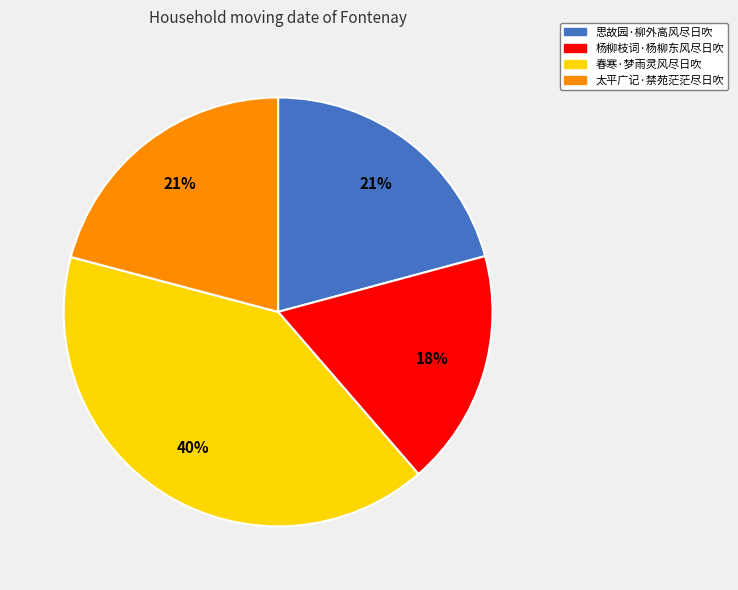

Approximately how many times larger is the value at 春寒·梦雨灵风尽日吹 compared to 思故园·柳外高风尽日吹?

1.9